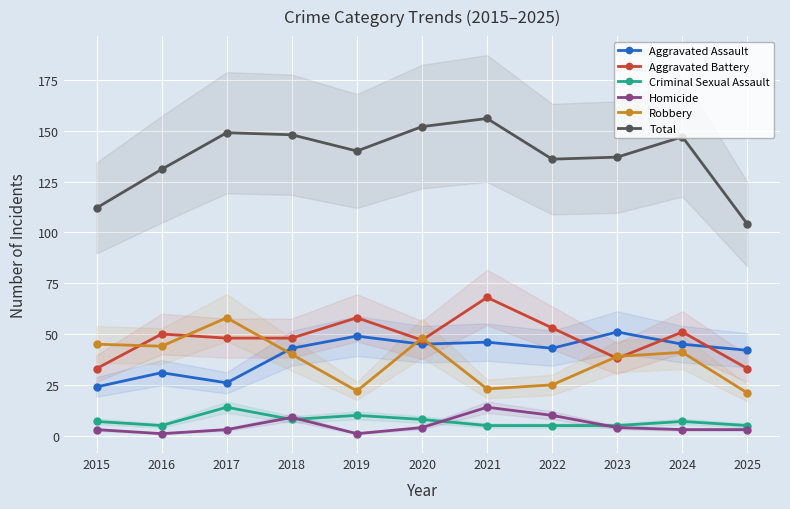

Reading left to right, extract all data points from this chart.

Aggravated Assault: 2015=24	2016=31	2017=26	2018=43	2019=49	2020=45	2021=46	2022=43	2023=51	2024=45	2025=42
Aggravated Battery: 2015=33	2016=50	2017=48	2018=48	2019=58	2020=47	2021=68	2022=53	2023=38	2024=51	2025=33
Criminal Sexual Assault: 2015=7	2016=5	2017=14	2018=8	2019=10	2020=8	2021=5	2022=5	2023=5	2024=7	2025=5
Homicide: 2015=3	2016=1	2017=3	2018=9	2019=1	2020=4	2021=14	2022=10	2023=4	2024=3	2025=3
Robbery: 2015=45	2016=44	2017=58	2018=40	2019=22	2020=48	2021=23	2022=25	2023=39	2024=41	2025=21
Total: 2015=112	2016=131	2017=149	2018=148	2019=140	2020=152	2021=156	2022=136	2023=137	2024=147	2025=104